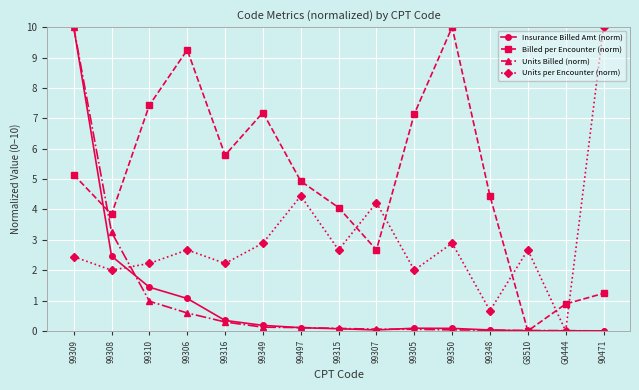

The Units Billed (norm) series shows 10.0 at 99309. True or false?

True